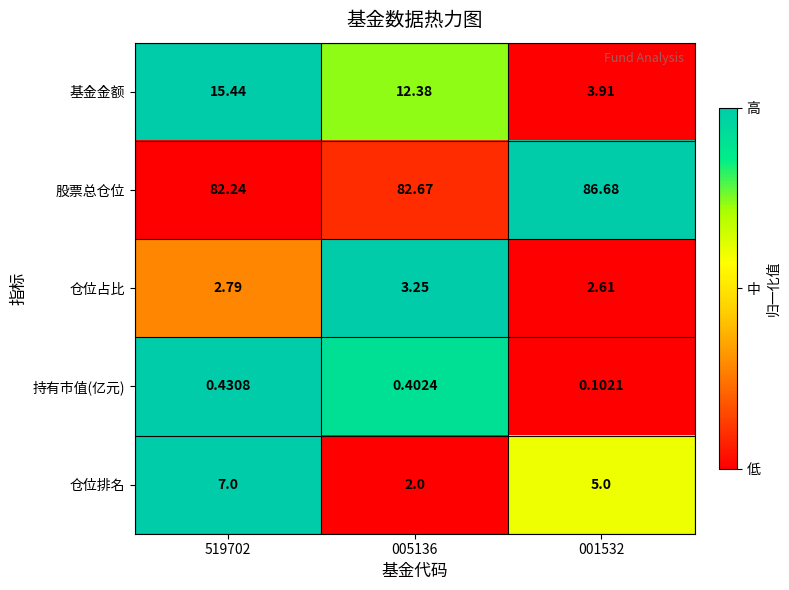

Which series has the largest range (max minus min)?

基金金额